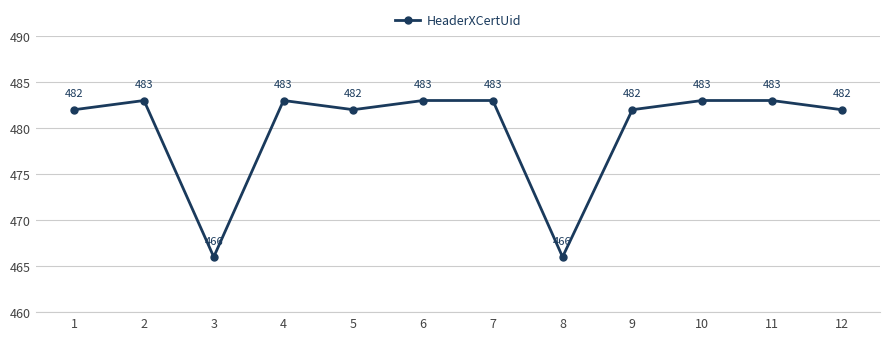

What is the greatest value displayed?

483